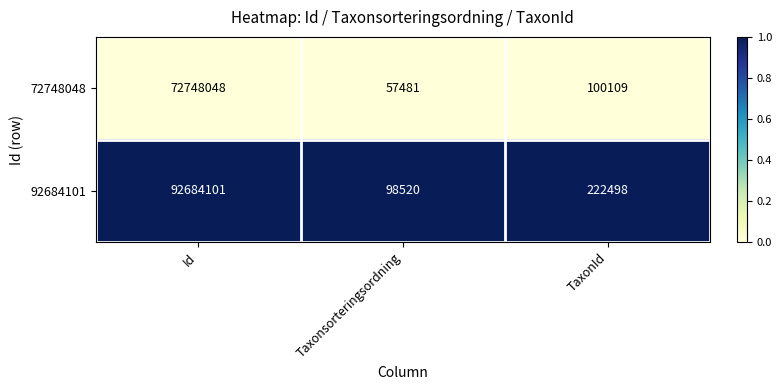

What is the total value across all series at TaxonId?

322607